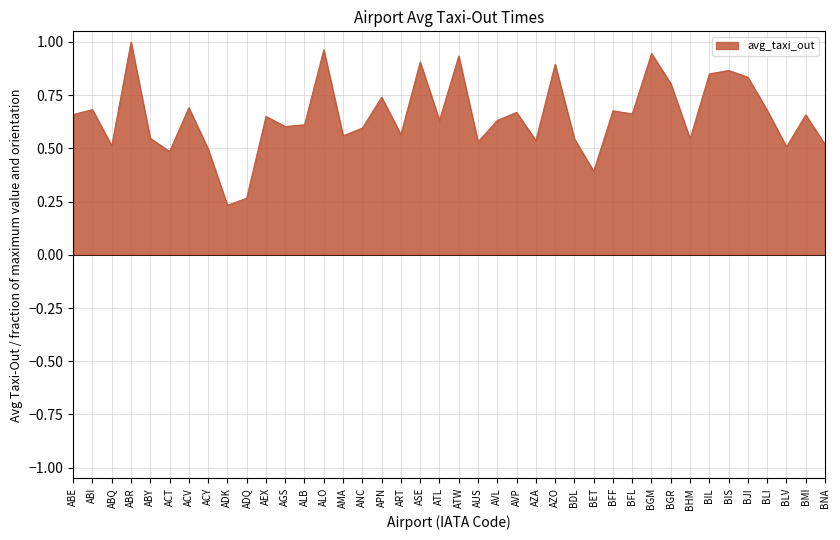

How many series are shown in this chart?

1